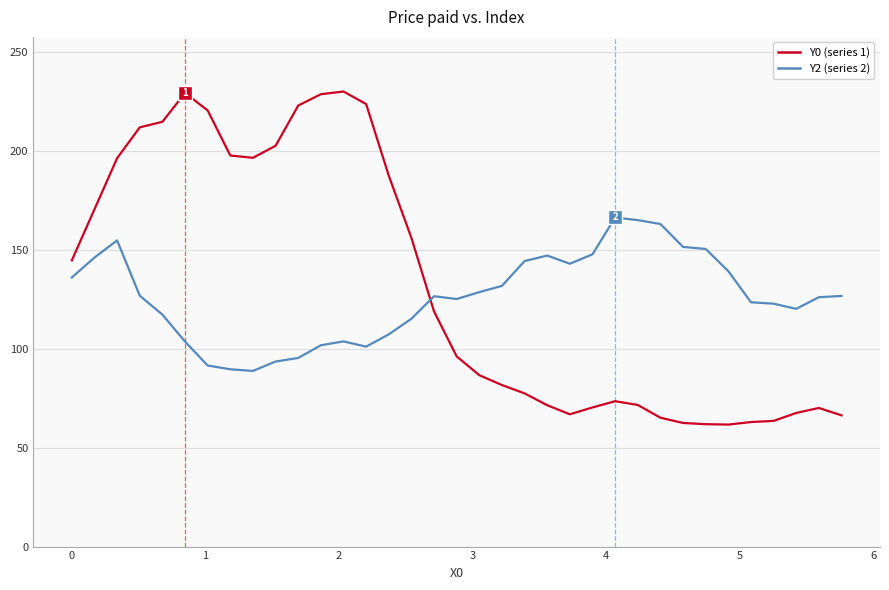

What is the smallest value displayed?

61.7